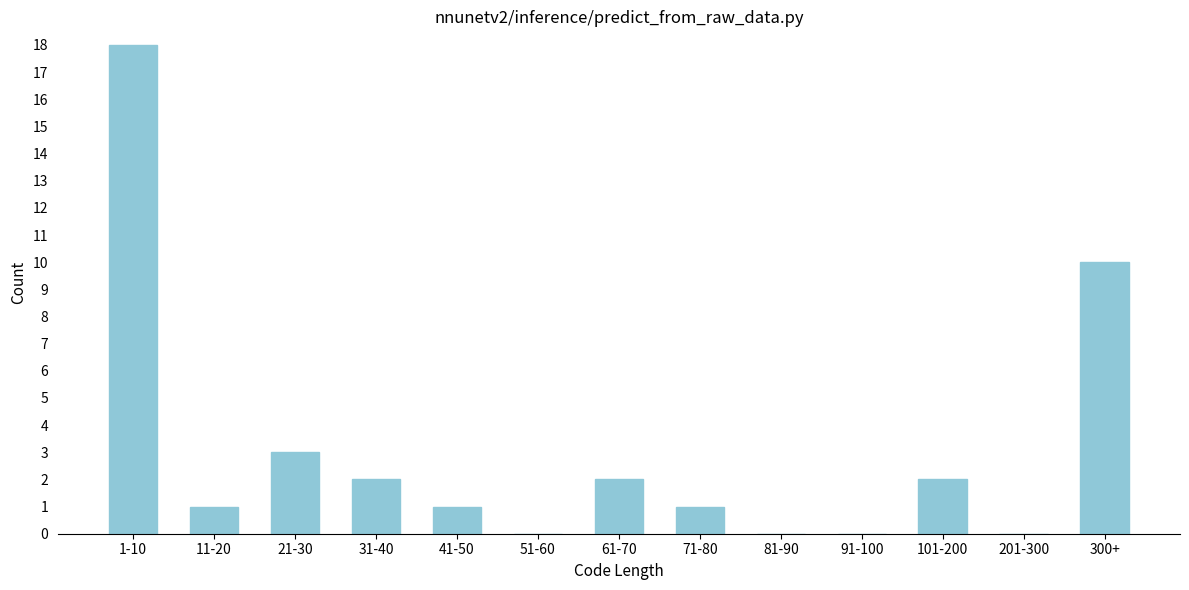

Reading left to right, extract all data points from this chart.

1-10=18	11-20=1	21-30=3	31-40=2	41-50=1	51-60=0	61-70=2	71-80=1	81-90=0	91-100=0	101-200=2	201-300=0	300+=10